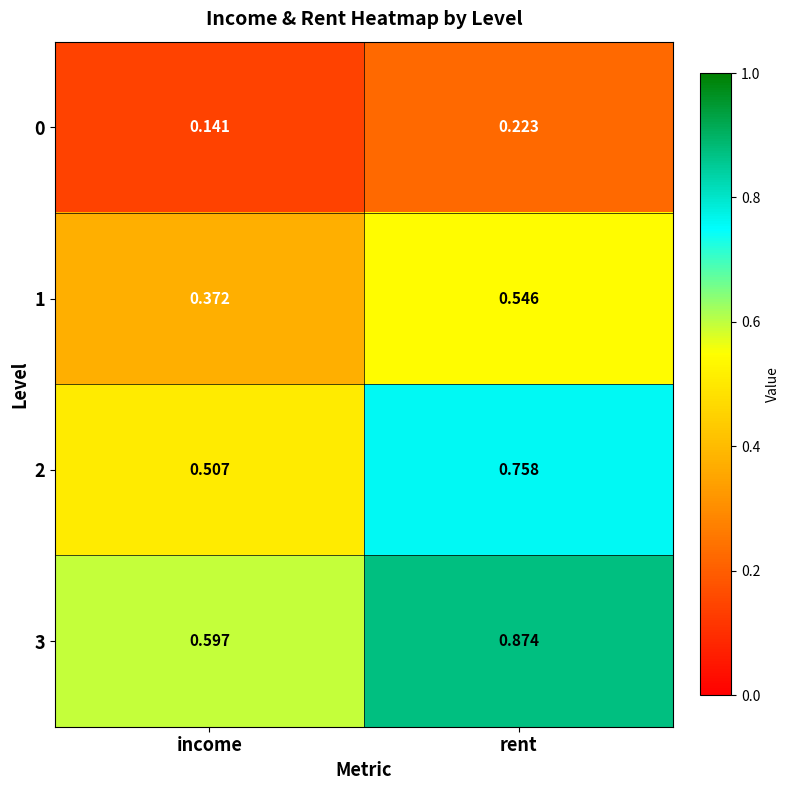

Is the value of 0 at income greater than the value of 2 at rent?

No